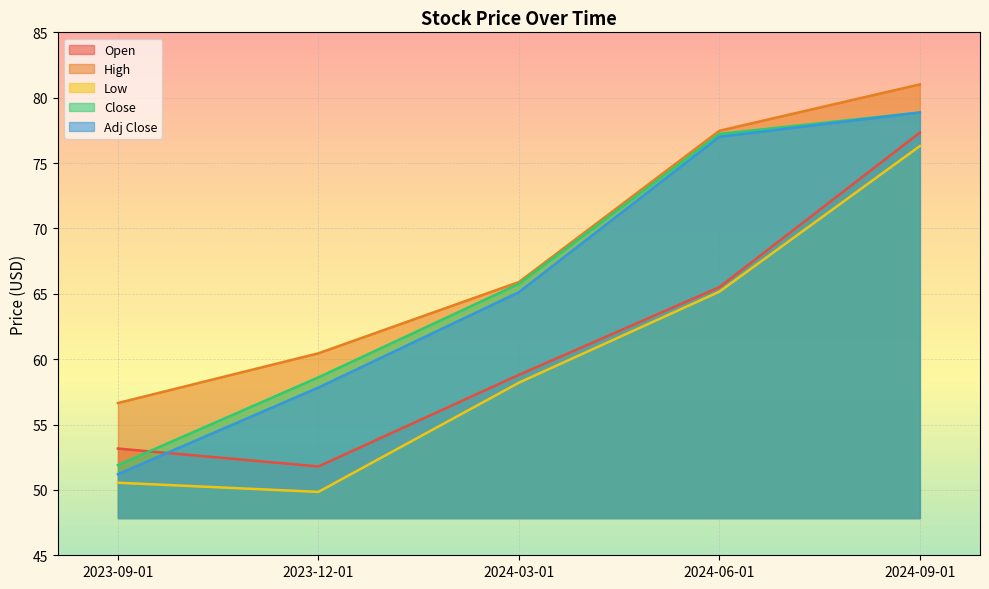

What is the spread (max minus min) of values at 2024-09-01?

4.7